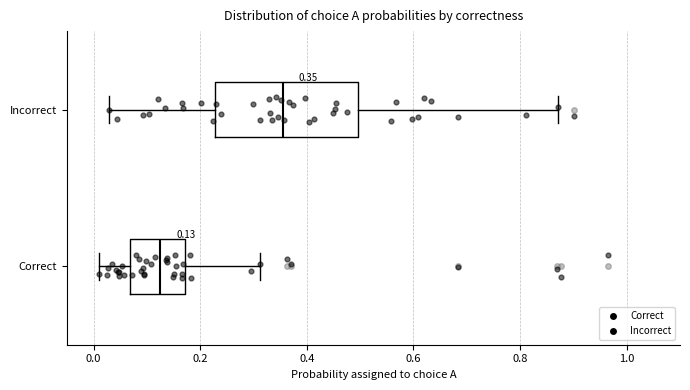

Which box has the furthest to the left median line?

Correct